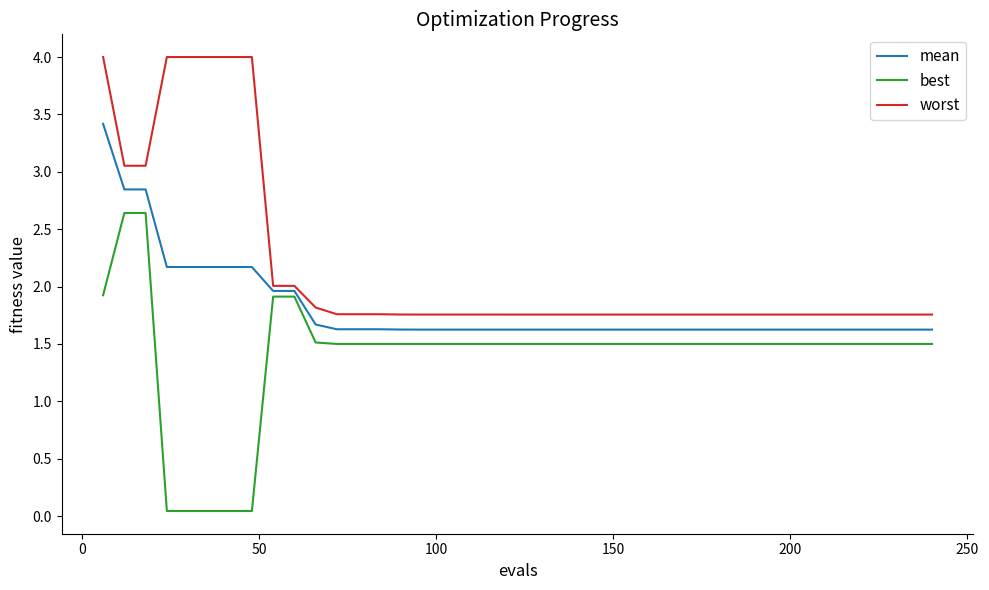

Which series has the widest spread of values?

best